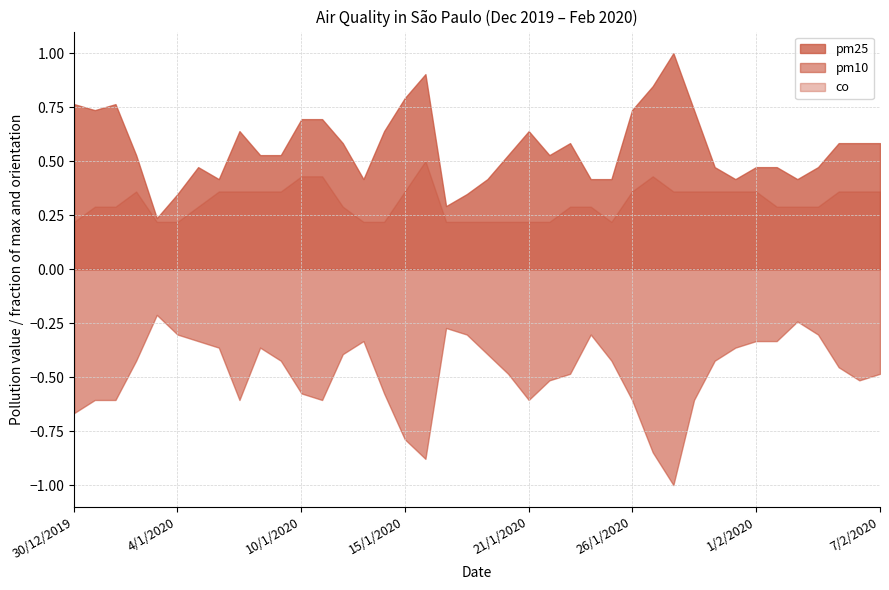

What position from the right is 1/1/2020?

38